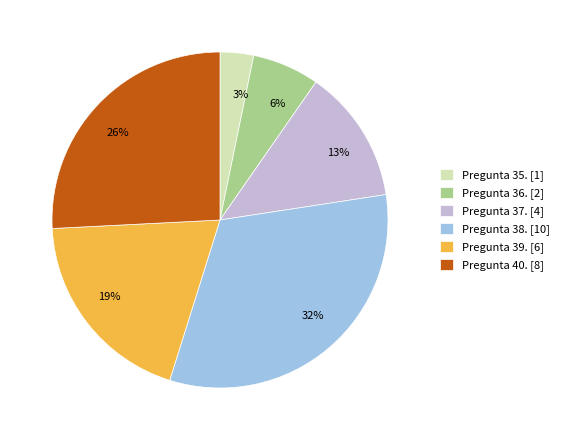

Which has a higher value, Pregunta 40. [8] or Pregunta 39. [6]?

Pregunta 40. [8]